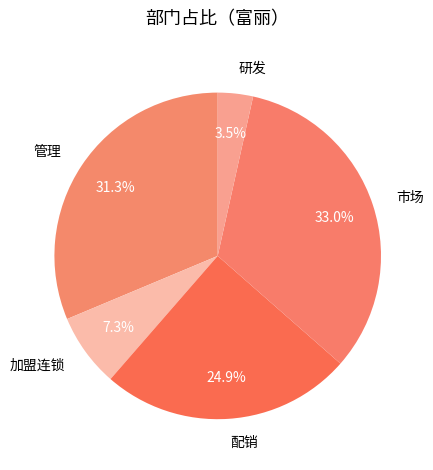

True or false: 管理 accounts for 22% of the total.

False